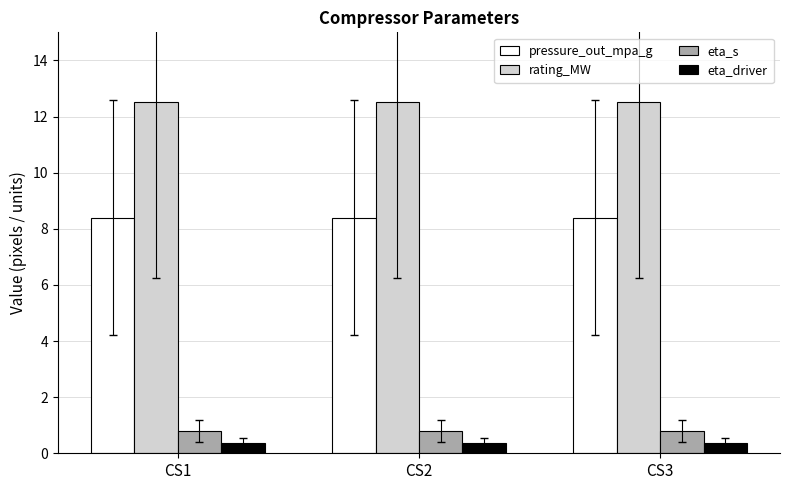

What is the minimum value for pressure_out_mpa_g?

8.4